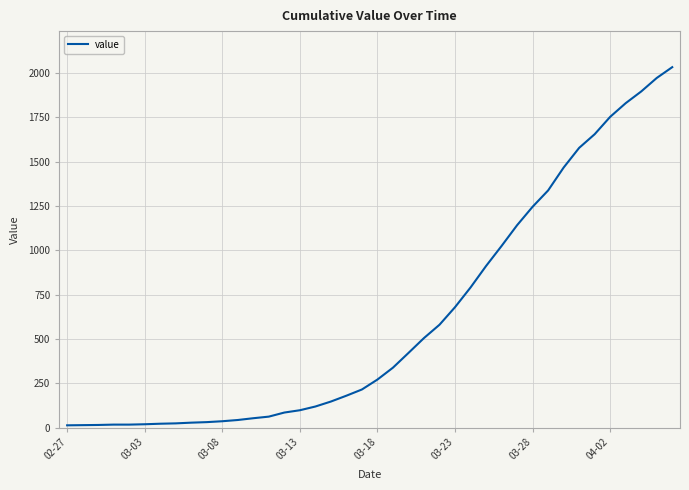

What is the greatest value displayed?

2032